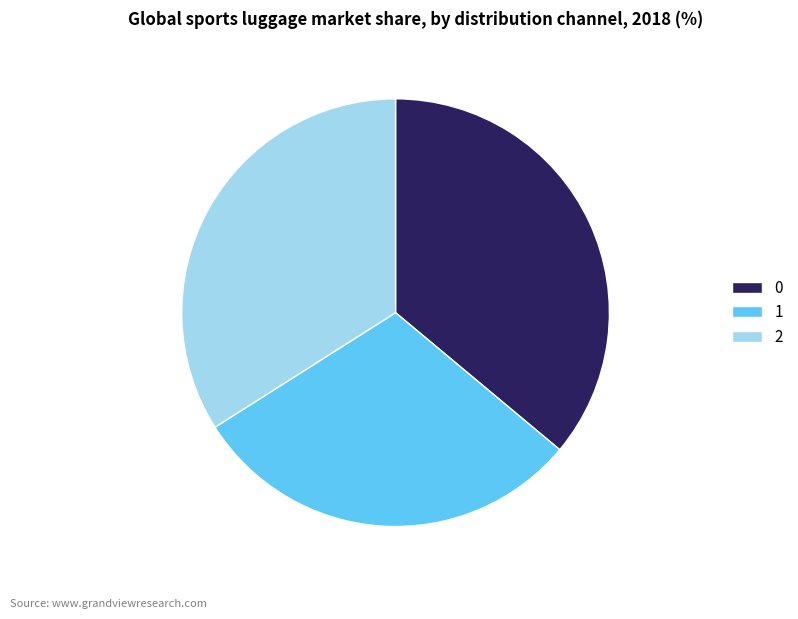

Is the sum of 1 and 0 greater than half?

Yes